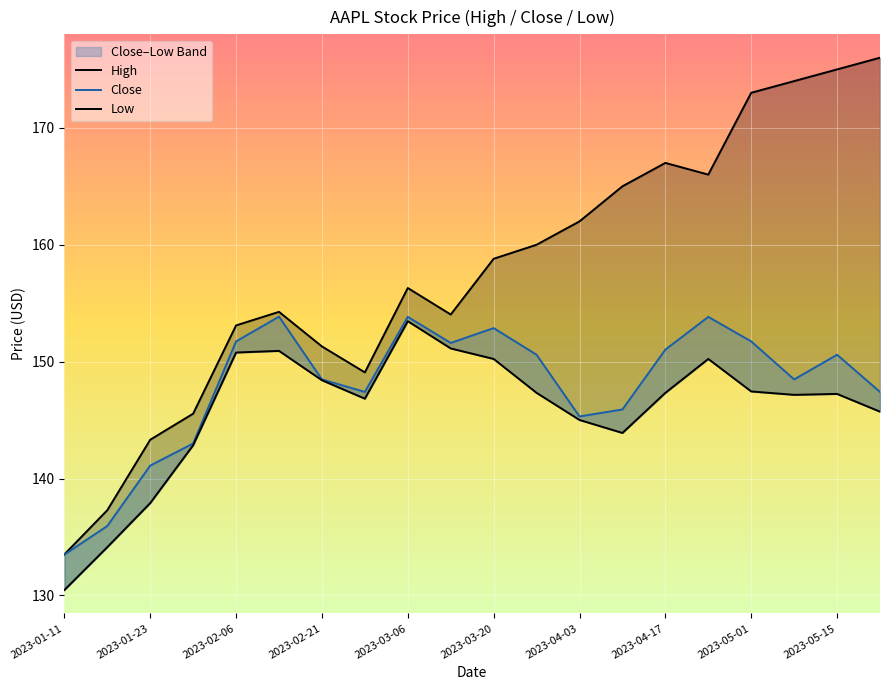

Which label corresponds to the largest value in the chart?

2023-05-22